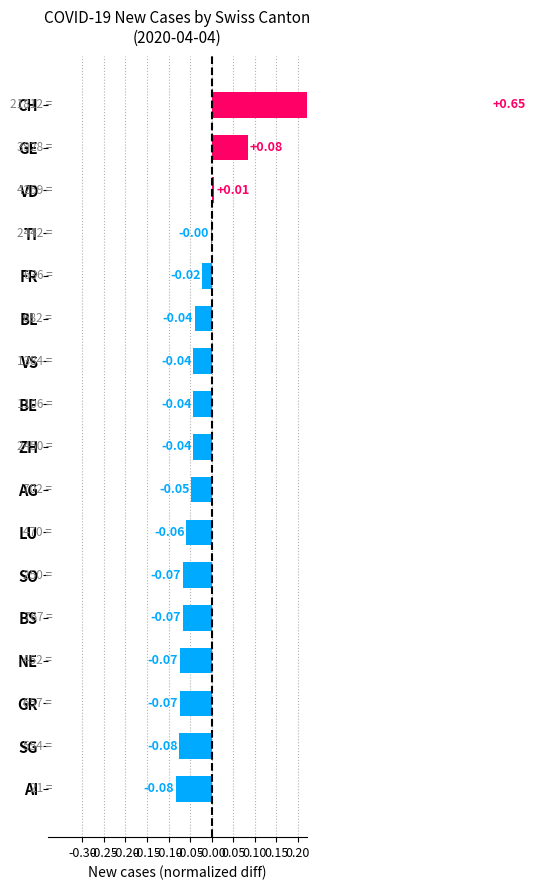

What is the maximum value shown in the chart?

0.6